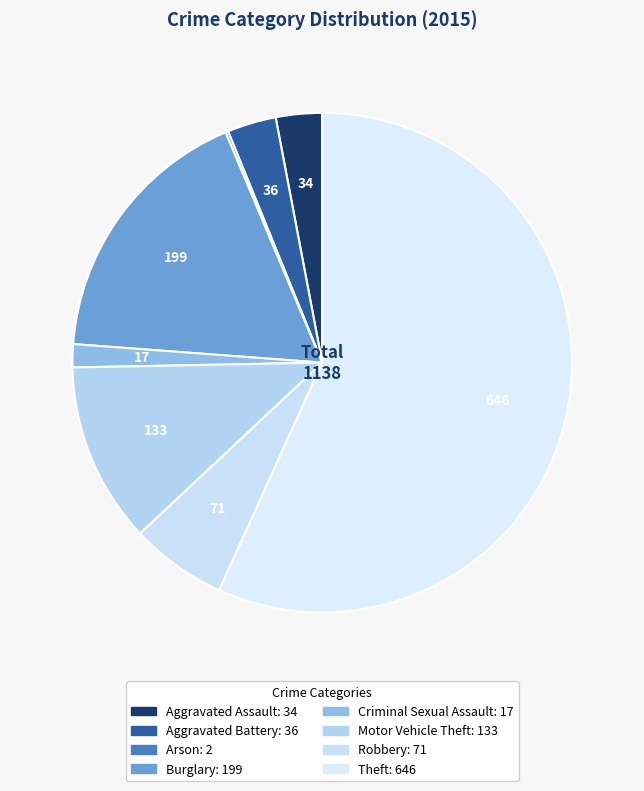

How many slices are in this pie chart?

8